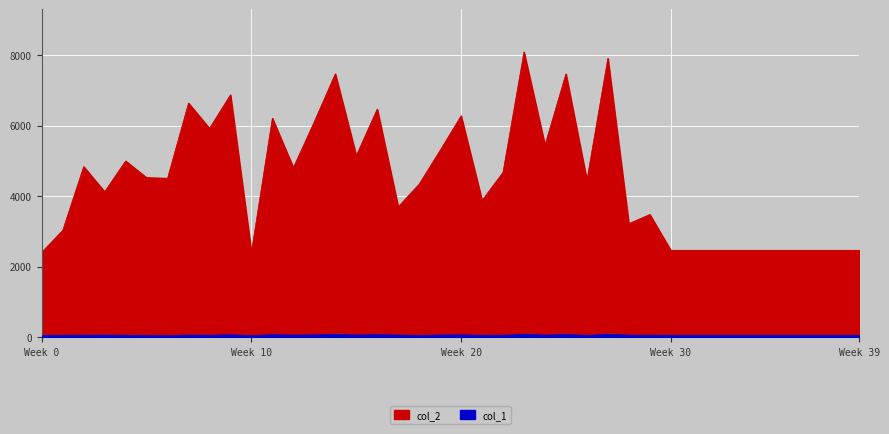

Which category has the highest value across all series?

23